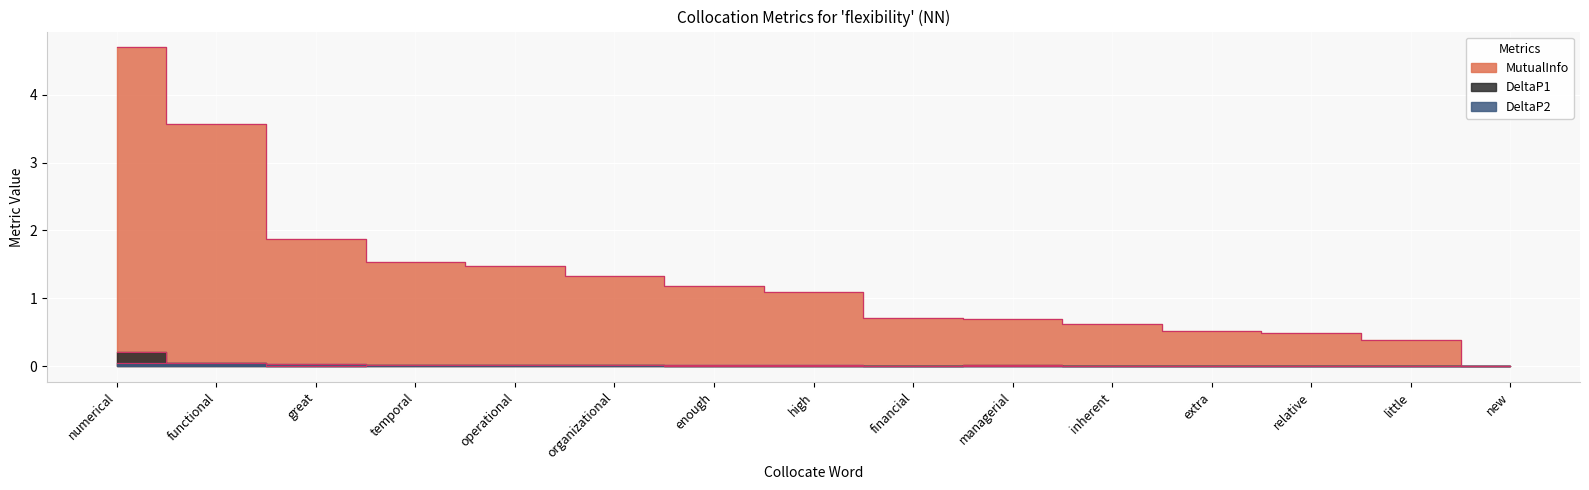

Which series has the widest spread of values?

MutualInfo